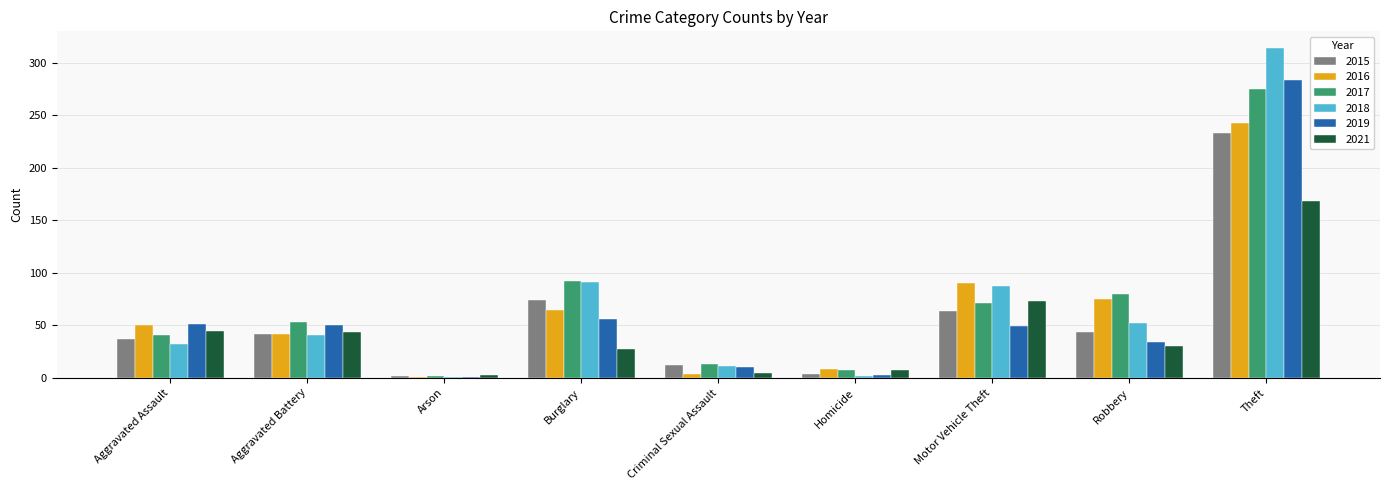

True or false: 2018 has a value of 52 at Robbery.

True